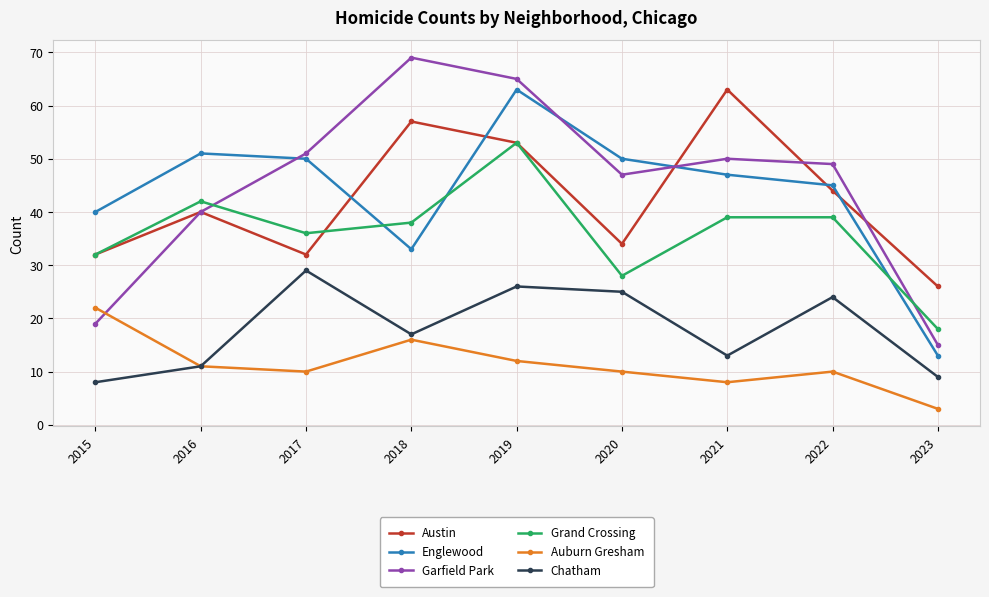

True or false: Chatham and Englewood cross at least once.

False